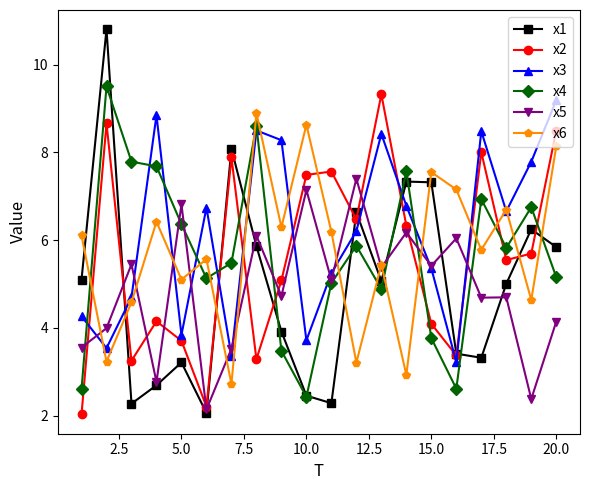

How many lines are shown in the chart?

6